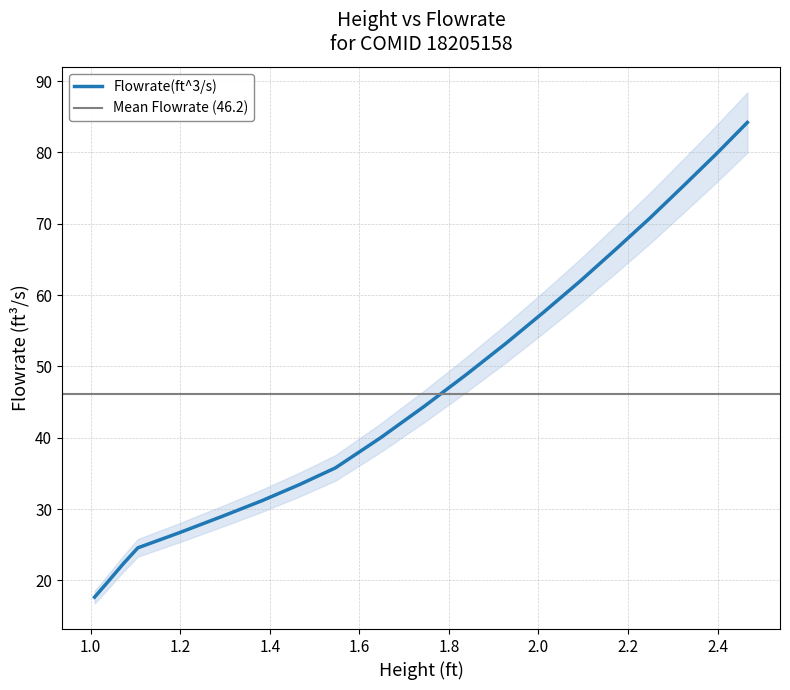

What value does the data have at 1.46653?

33.4